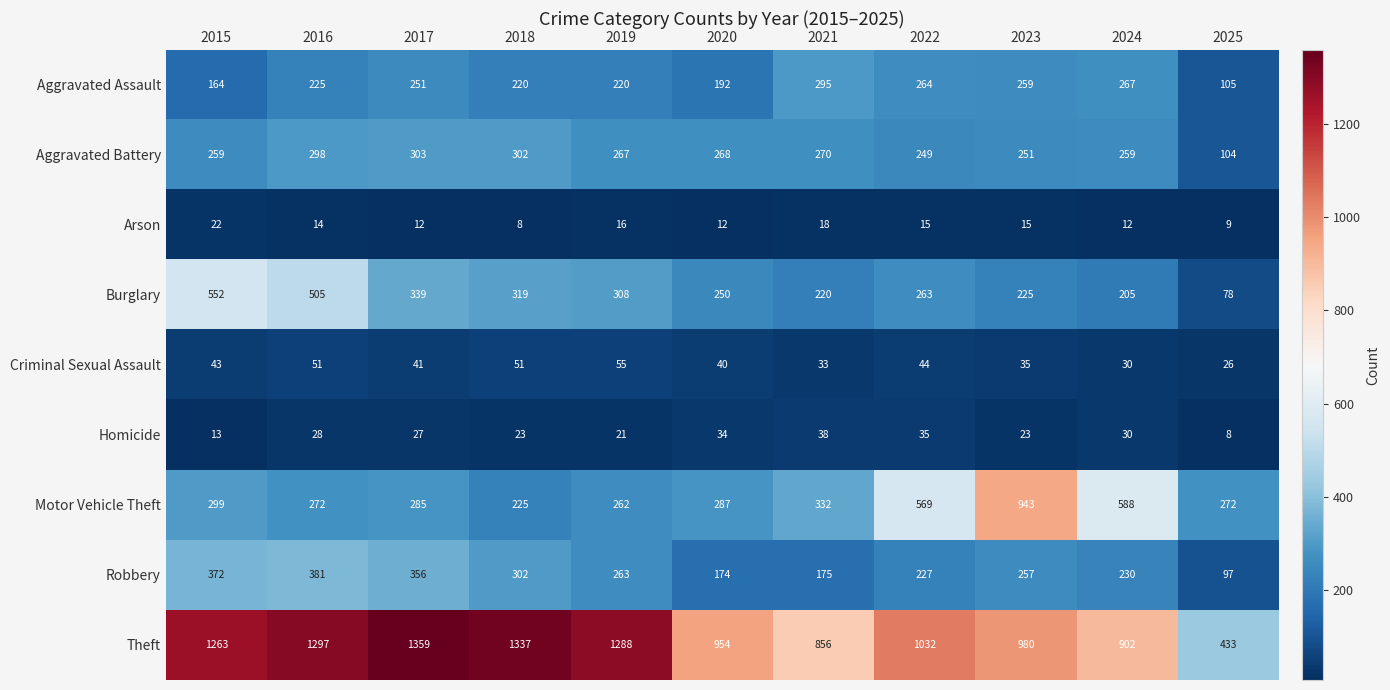

Which series has the largest total across all categories?

Theft